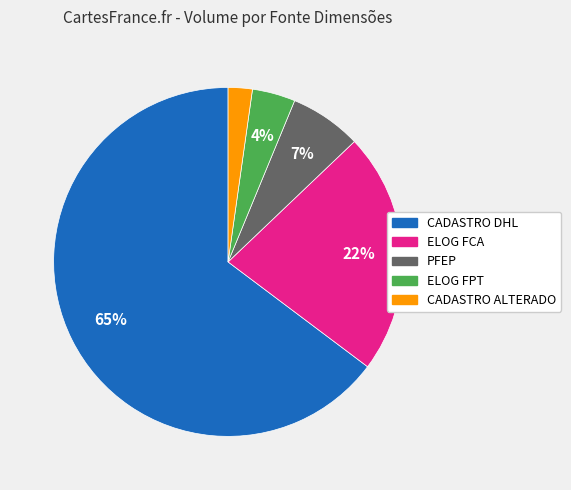

To the nearest percent, what is the difference between the largest and smallest slice percentages?

63%